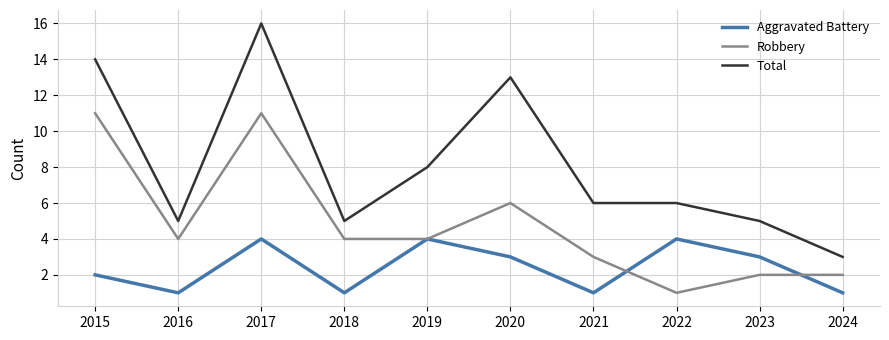

Between 2017 and 2019, which series saw the biggest shift?

Total